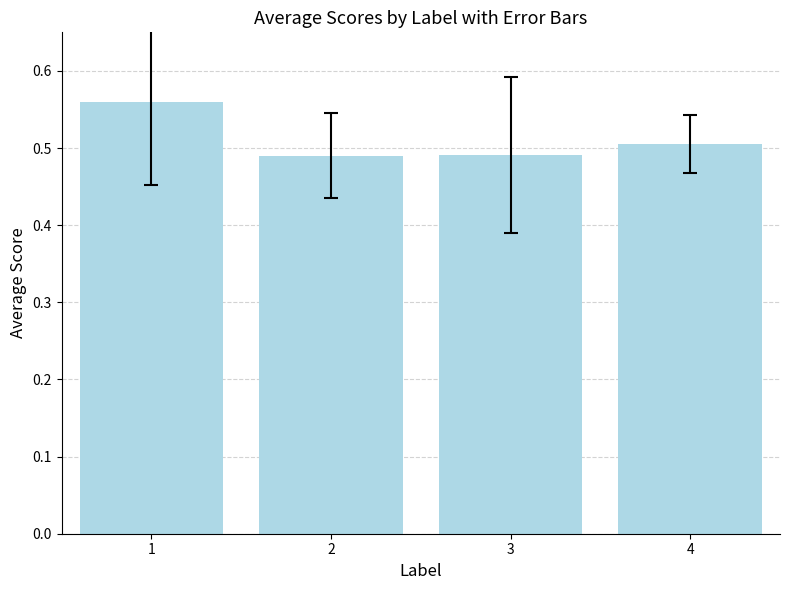

Between 3 and 4, which is larger?

4